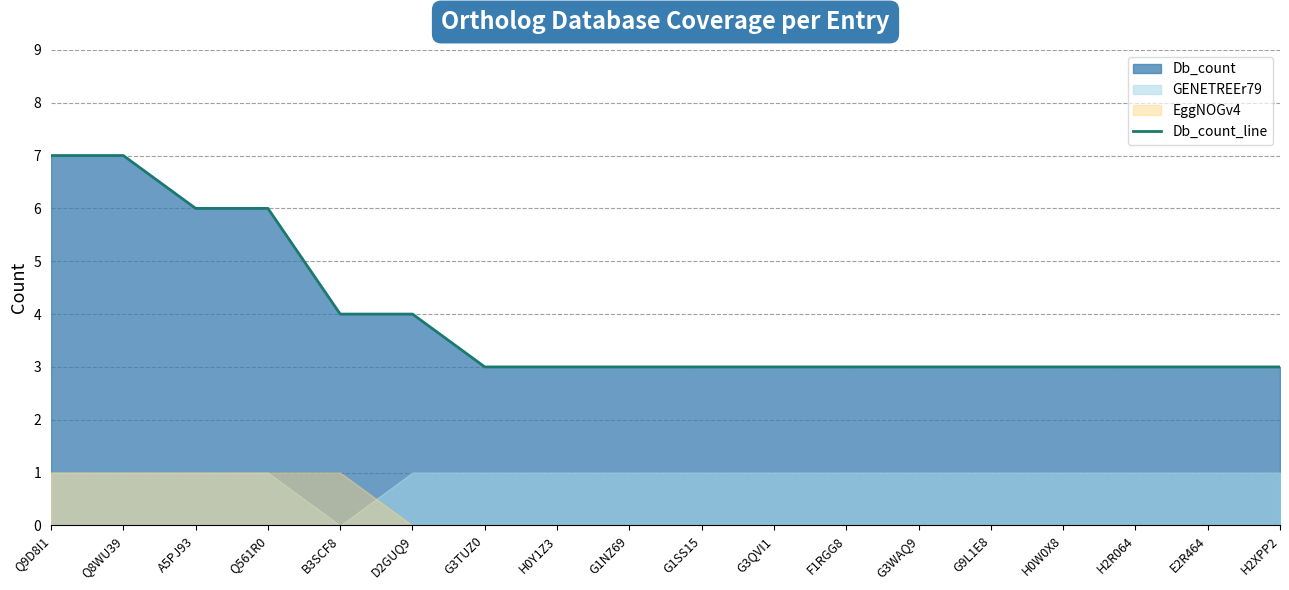

How many values are between 3 and 4?

14